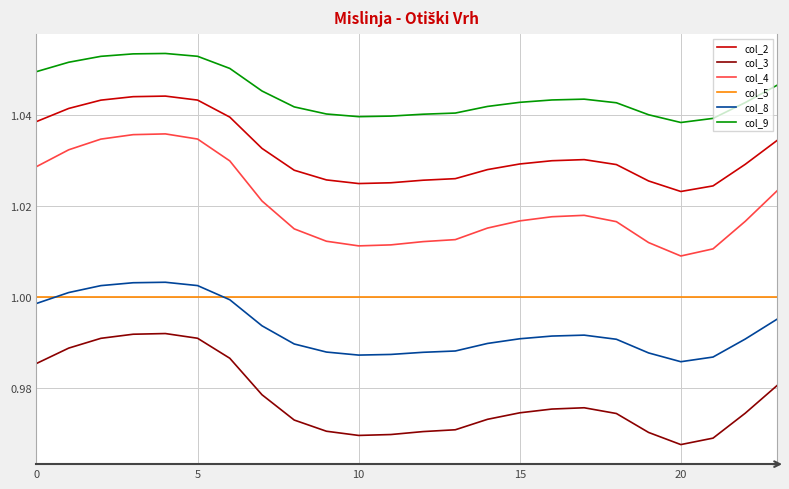

True or false: col_4 and col_5 cross at least once.

False